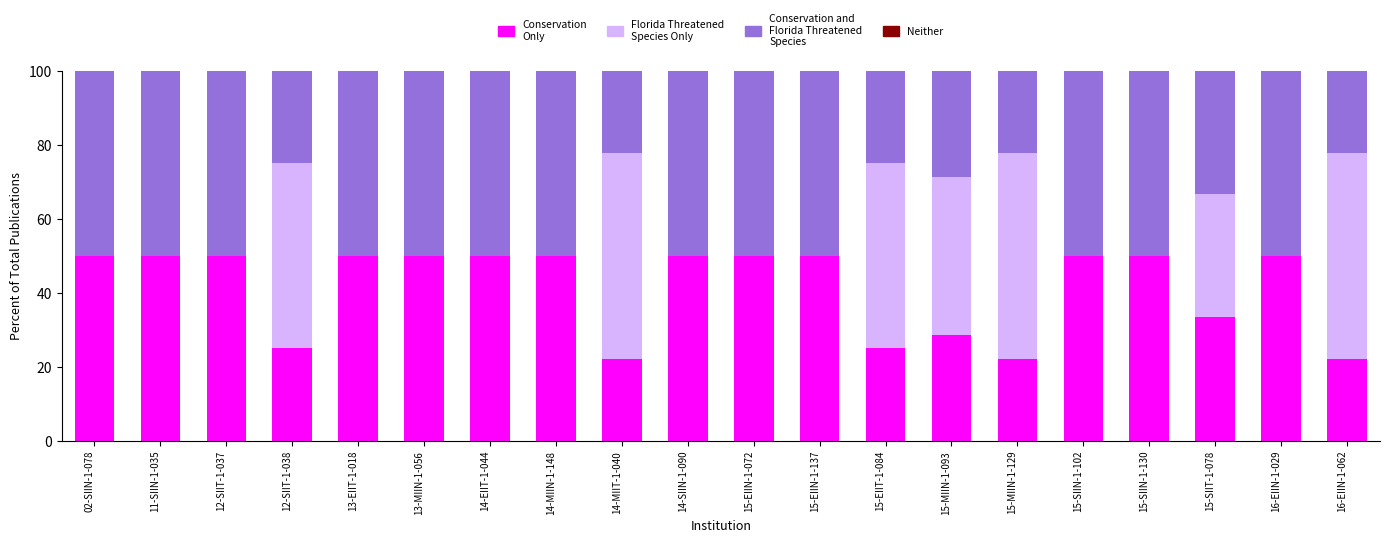

What is the total value across all series at 15-EIIT-1-084?

100.0